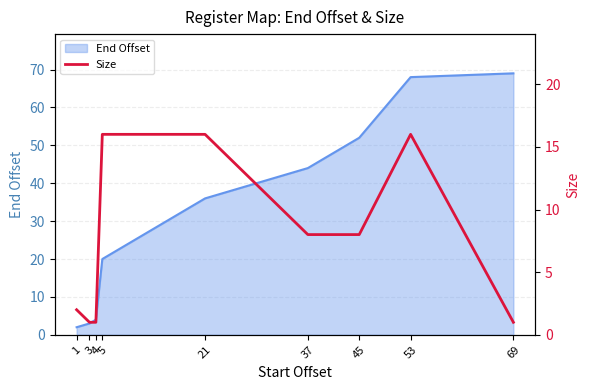

Between 53 and 21, which is larger?

53